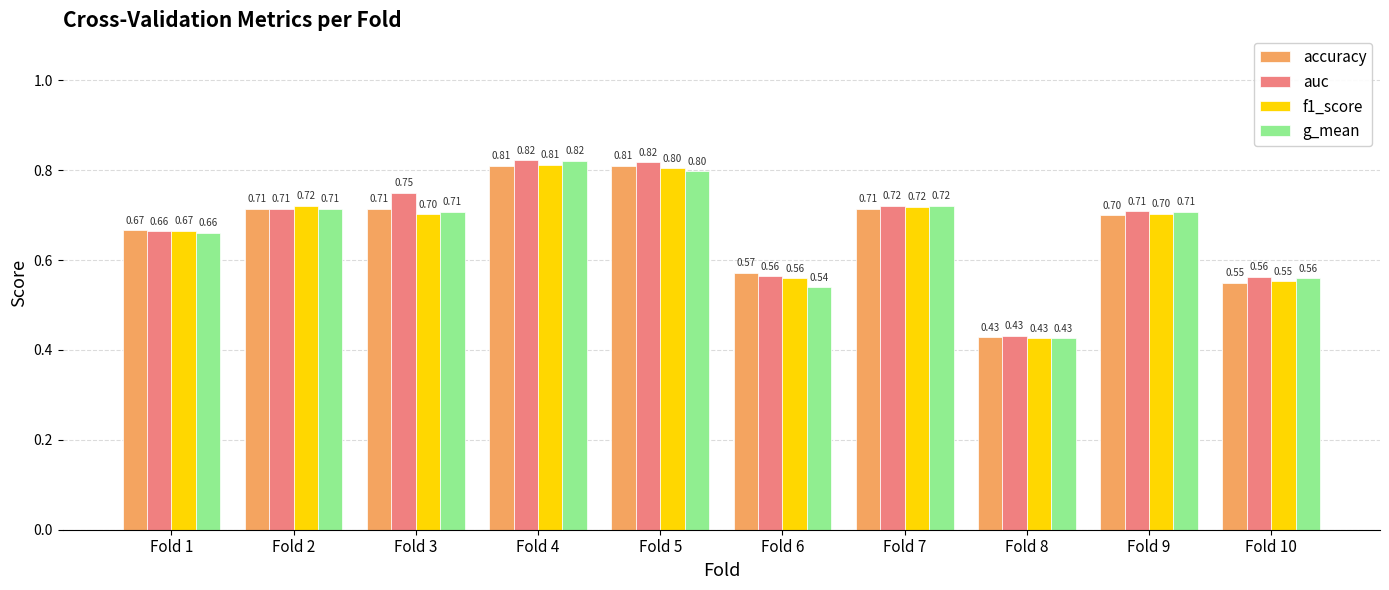

What is the value of the auc bar at the 7th from the left?

0.7